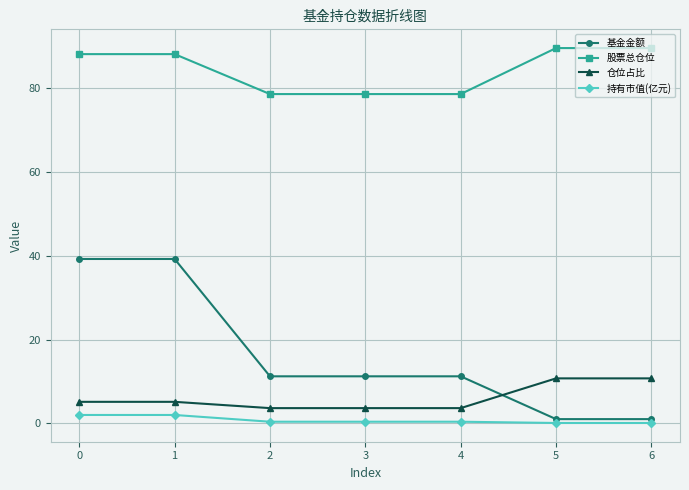

What is the value of the 持有市值(亿元) point at the 6th from the left?

0.1